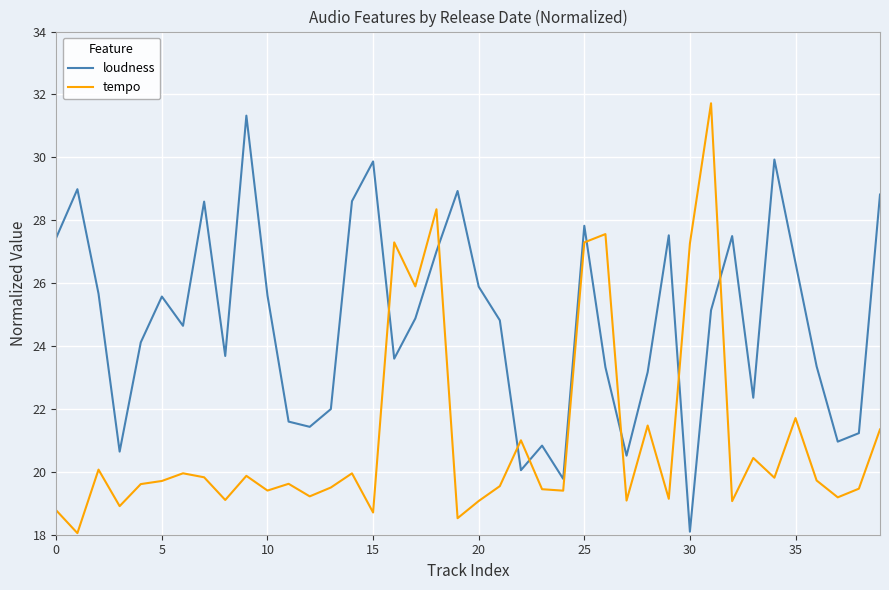

What is the difference between the maximum and minimum values in the tempo series?

13.7